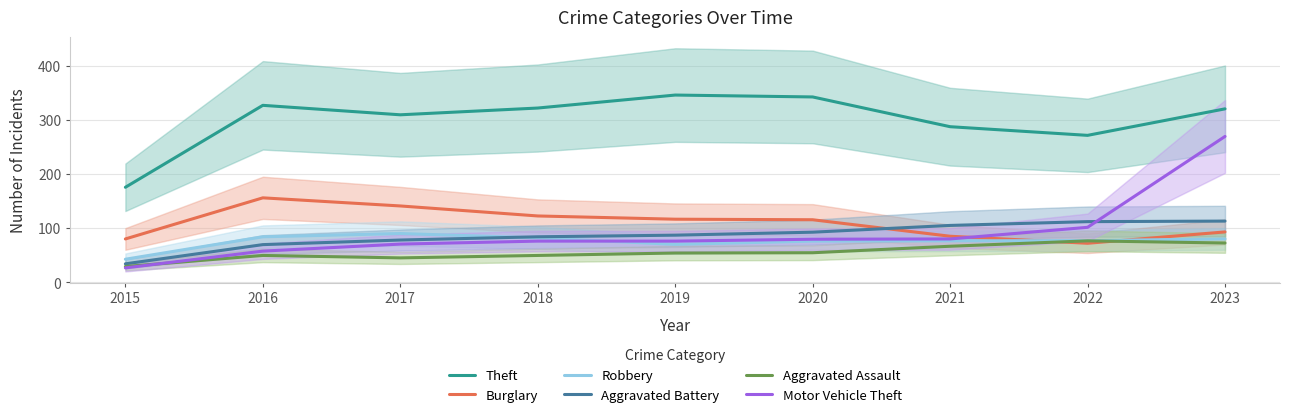

What is the maximum value for Motor Vehicle Theft?

269.5